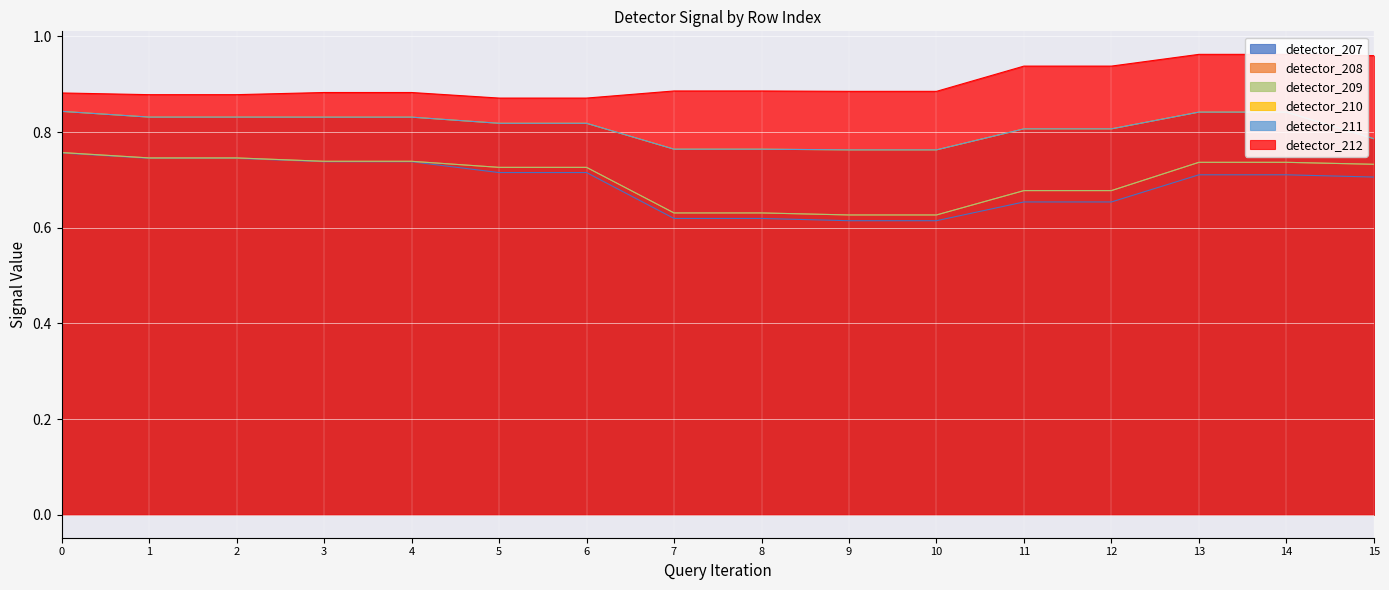

What is the sum of all detector_208 values?

11.3